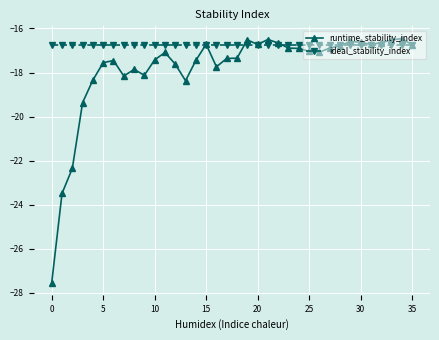

Which series has the largest total across all categories?

ideal_stability_index